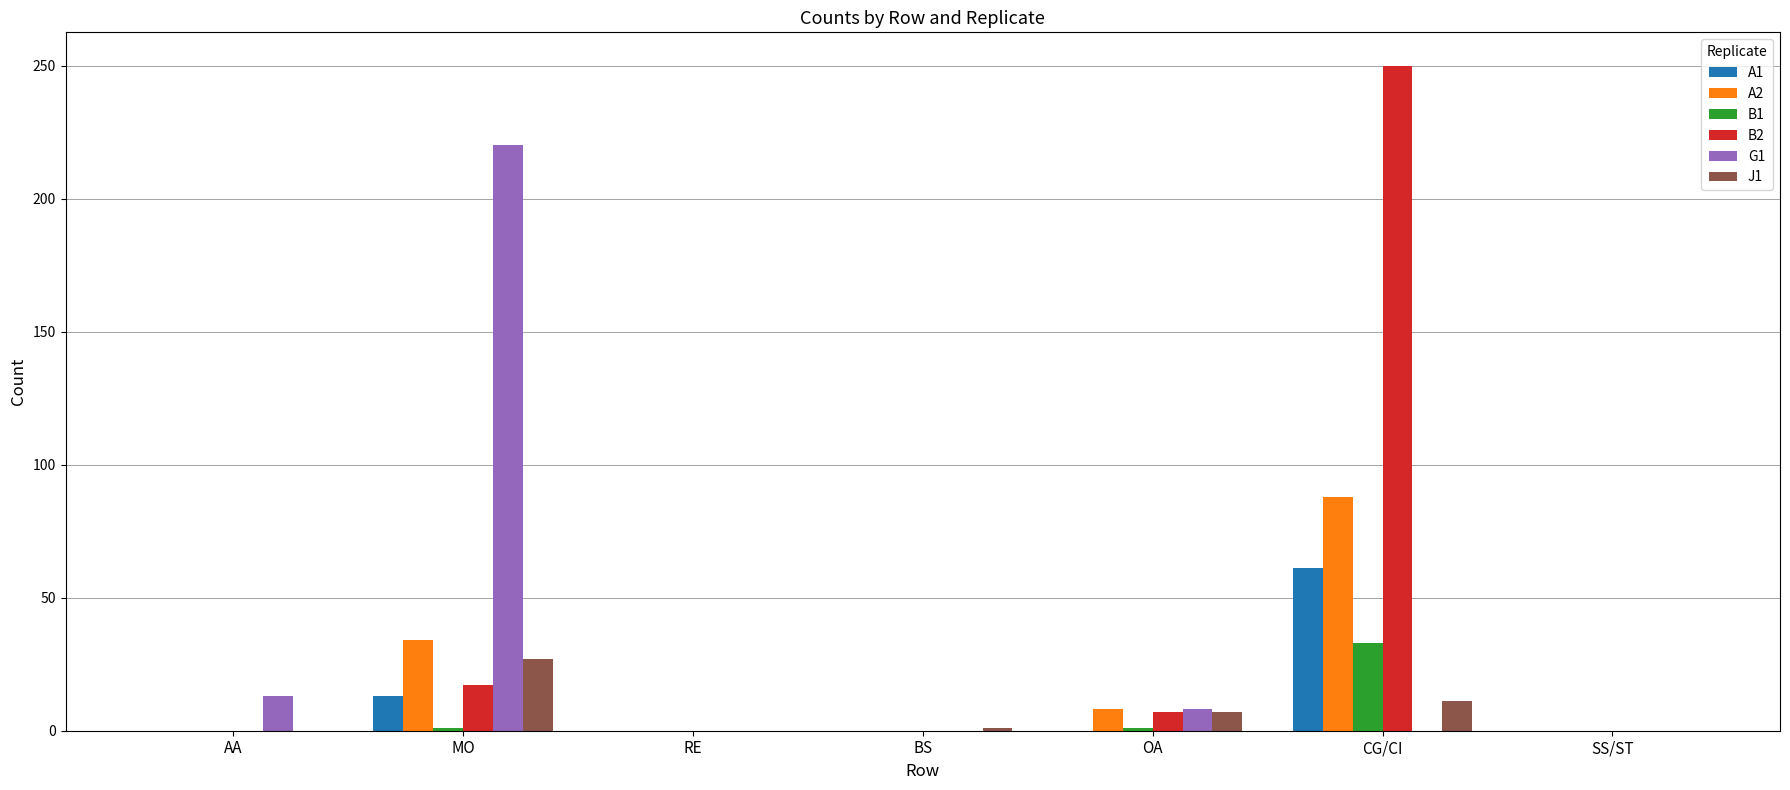

Count the number of categories in the chart.

7